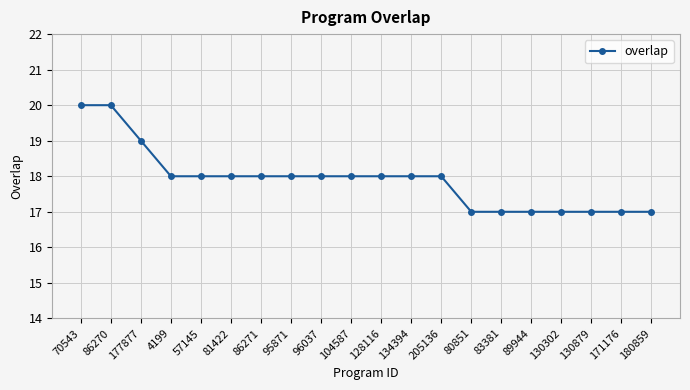

Reading right to left, what are all the values shown in this chart?

17	17	17	17	17	17	17	18	18	18	18	18	18	18	18	18	18	19	20	20